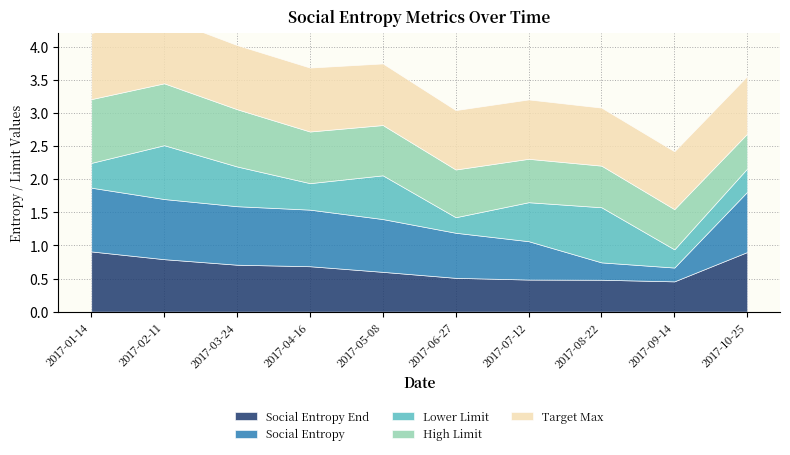

Reading left to right, what are all the values shown in this chart?

Social Entropy End: 2017-01-14=0.9	2017-02-11=0.8	2017-03-24=0.7	2017-04-16=0.7	2017-05-08=0.6	2017-06-27=0.5	2017-07-12=0.5	2017-08-22=0.5	2017-09-14=0.5	2017-10-25=0.9
Social Entropy: 2017-01-14=1.0	2017-02-11=0.9	2017-03-24=0.9	2017-04-16=0.9	2017-05-08=0.8	2017-06-27=0.7	2017-07-12=0.6	2017-08-22=0.3	2017-09-14=0.2	2017-10-25=0.9
Lower Limit: 2017-01-14=0.4	2017-02-11=0.8	2017-03-24=0.6	2017-04-16=0.4	2017-05-08=0.7	2017-06-27=0.2	2017-07-12=0.6	2017-08-22=0.8	2017-09-14=0.3	2017-10-25=0.4
High Limit: 2017-01-14=1.0	2017-02-11=0.9	2017-03-24=0.9	2017-04-16=0.8	2017-05-08=0.8	2017-06-27=0.7	2017-07-12=0.7	2017-08-22=0.6	2017-09-14=0.6	2017-10-25=0.5
Target Max: 2017-01-14=1.0	2017-02-11=1.0	2017-03-24=1.0	2017-04-16=1.0	2017-05-08=0.9	2017-06-27=0.9	2017-07-12=0.9	2017-08-22=0.9	2017-09-14=0.9	2017-10-25=0.9